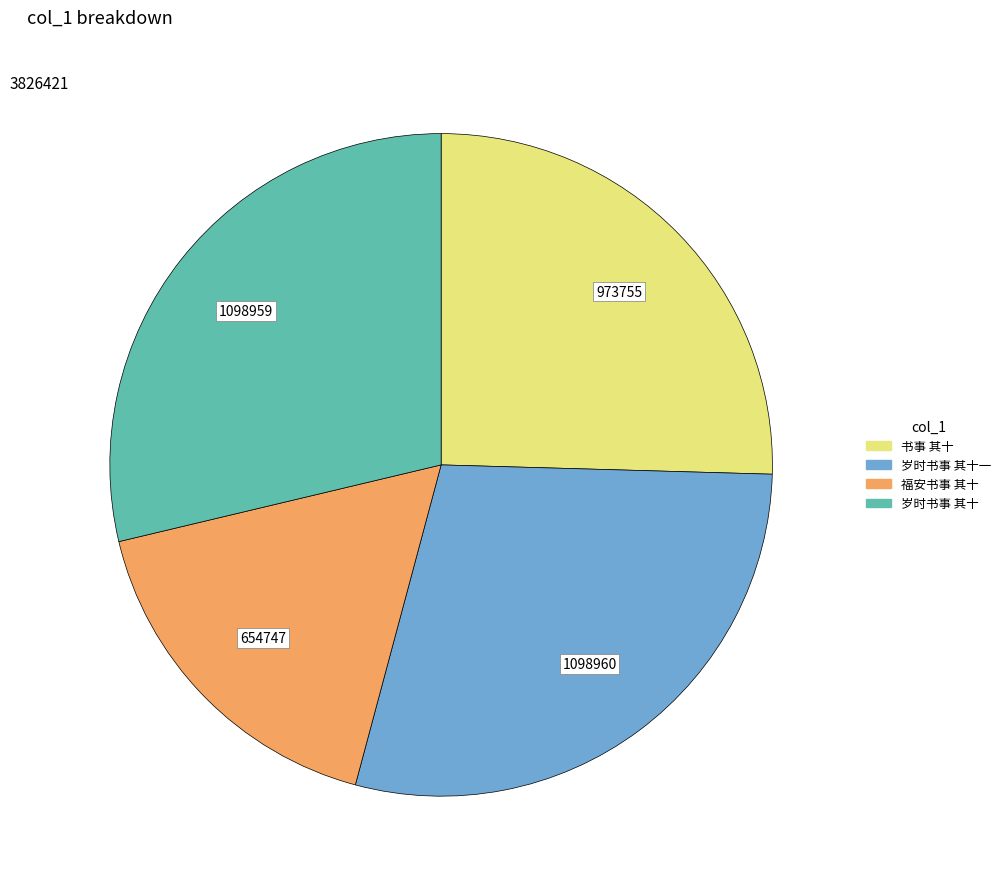

Does any single category account for the majority?

No